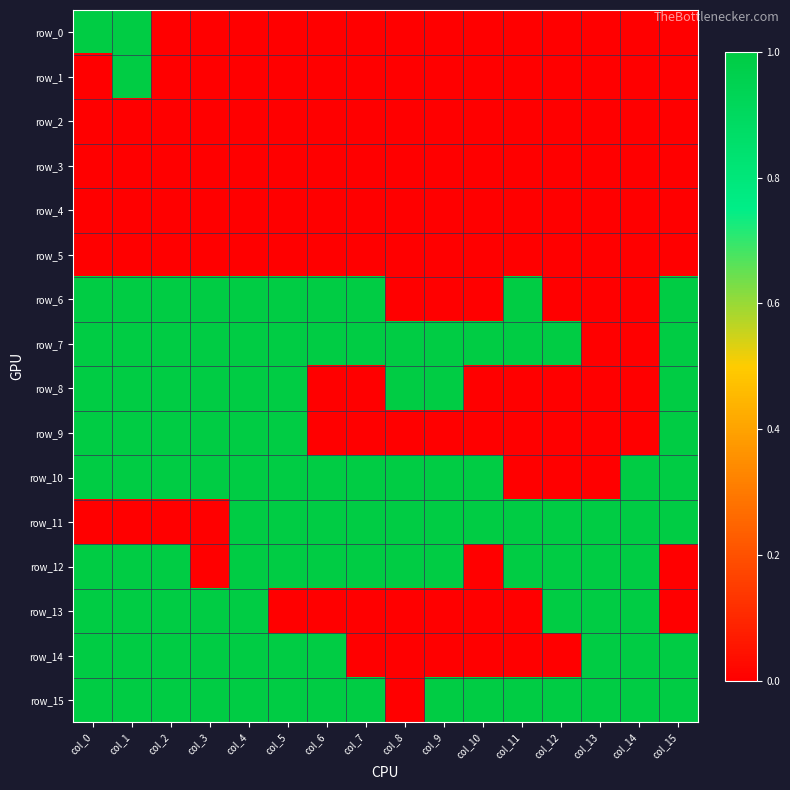

List the labels in order of row_15 value, smallest first.

col_8, col_0, col_1, col_2, col_3, col_4, col_5, col_6, col_7, col_9, col_10, col_11, col_12, col_13, col_14, col_15